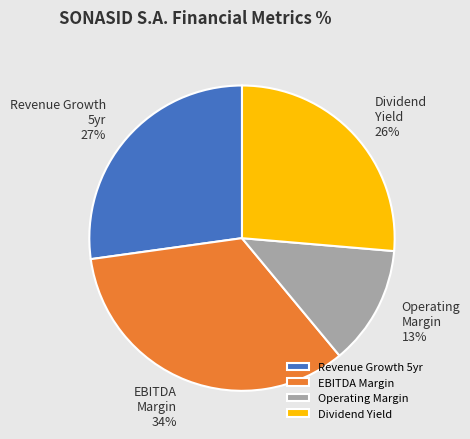

Combined, do EBITDA Margin and Operating Margin account for over 50%?

No